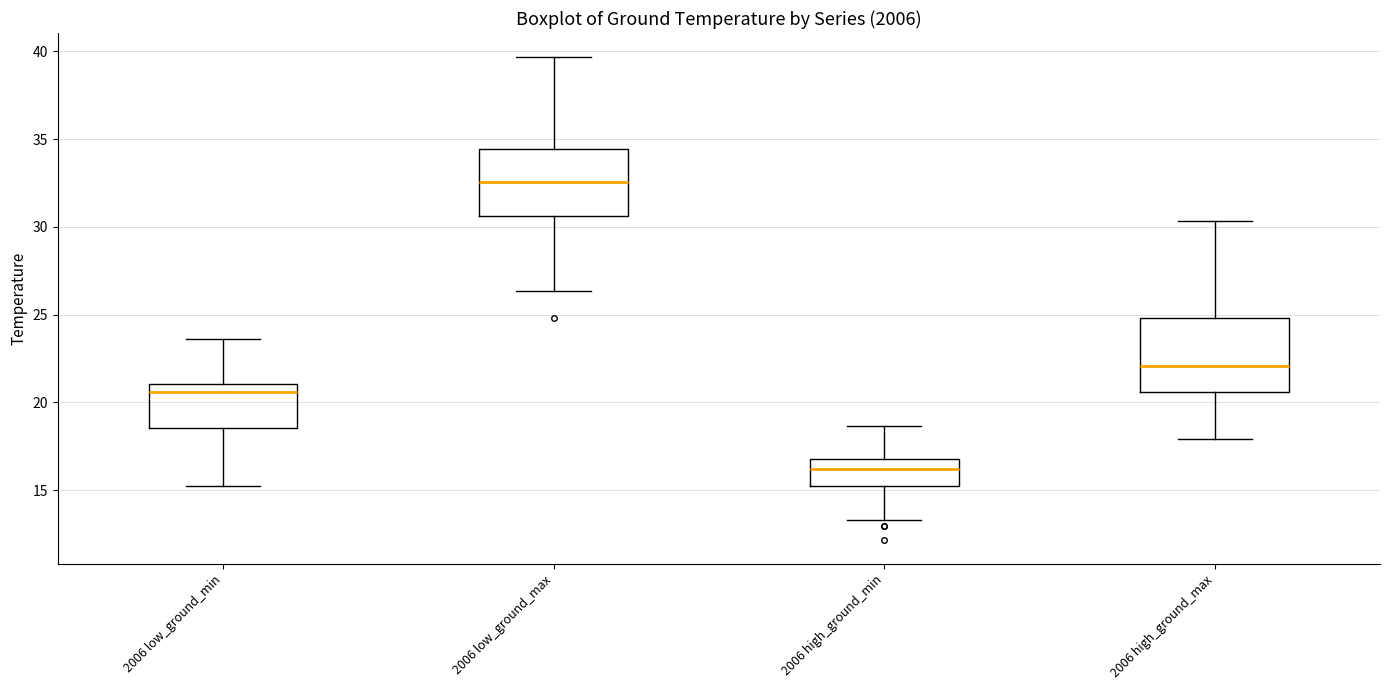

Where is the upper edge of the box for 2006 low_ground_max on the y-axis? The values are not printed on the chart, so give them approximately, as read against the axis.

34.5